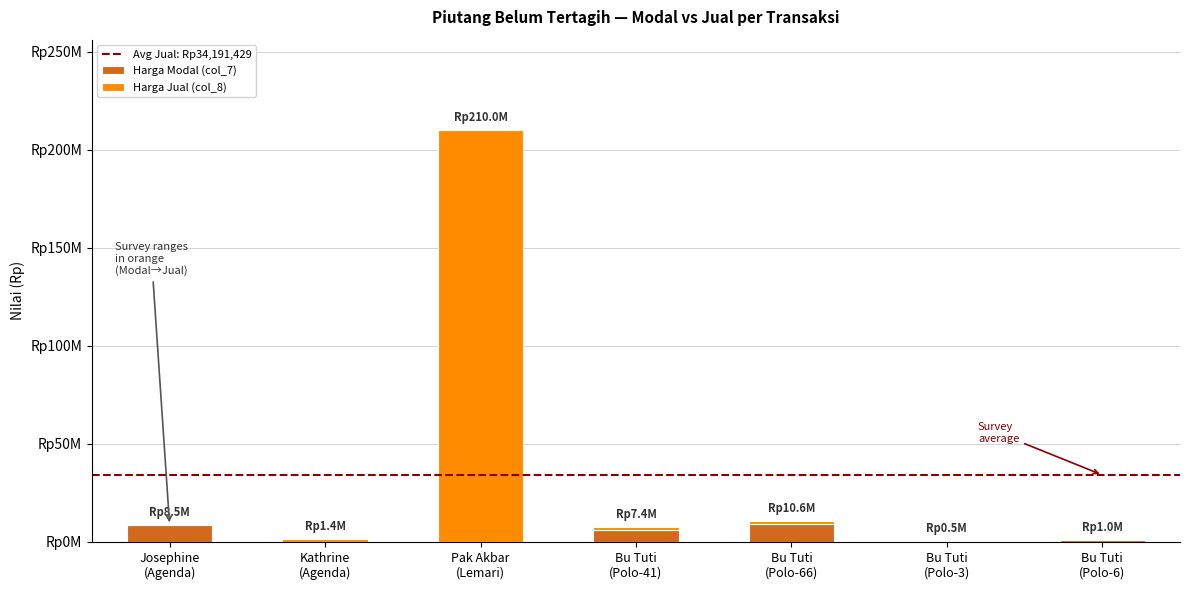

Does the chart contain stacked bars?

Yes